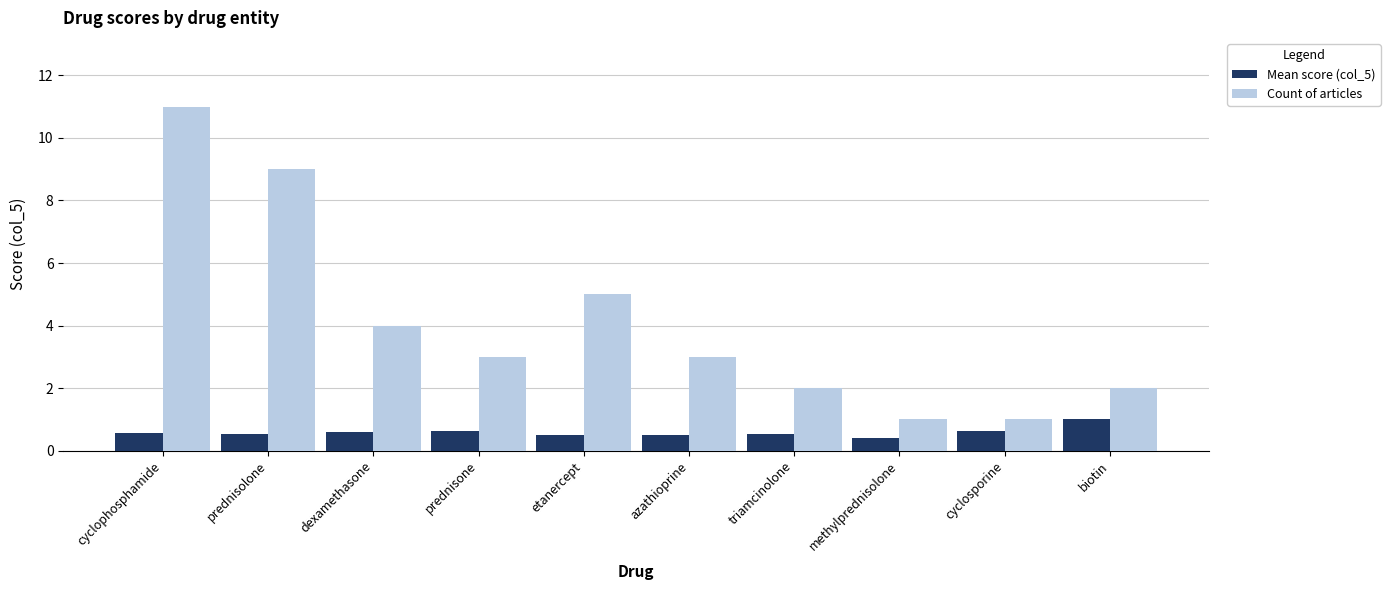

How many bars are there in total?

20